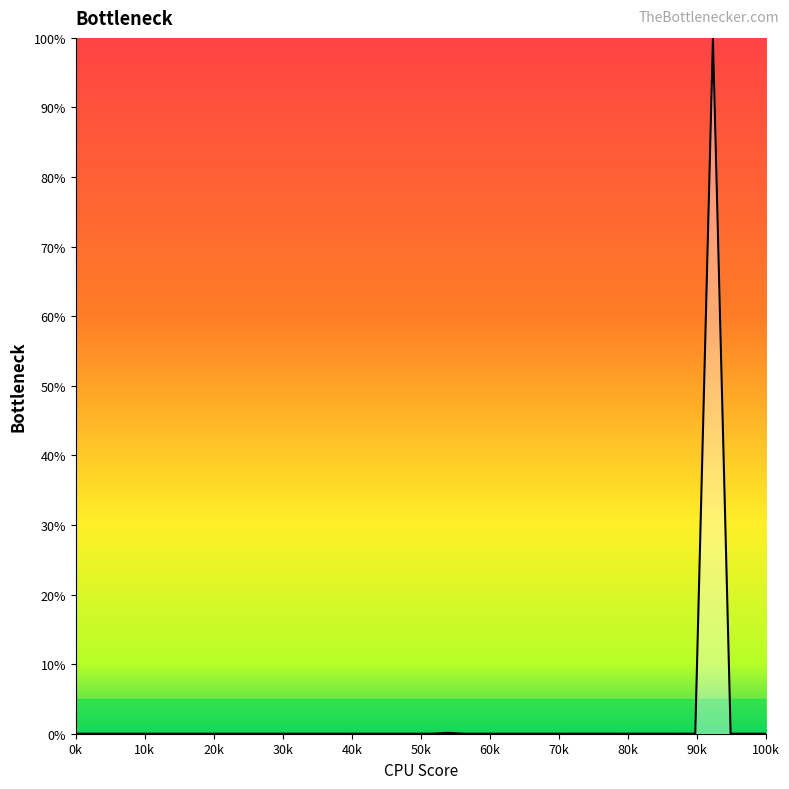

True or false: there are more than 0 points higher than both neighbors.

True